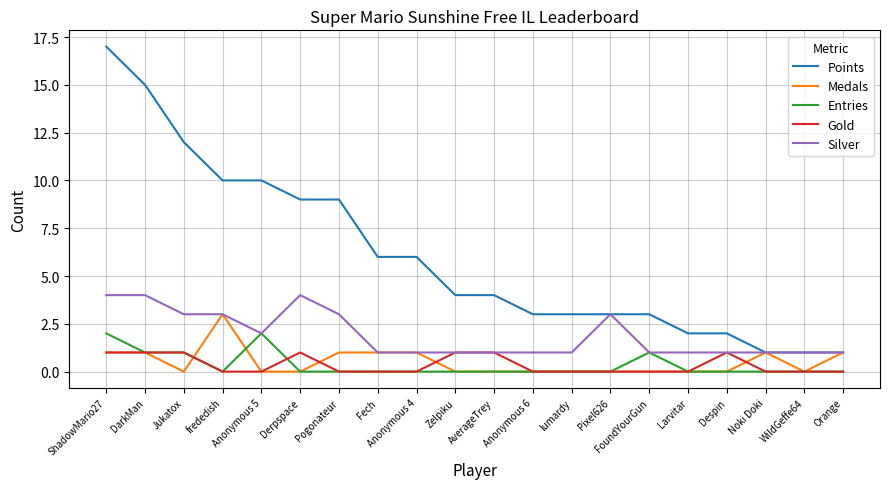

The value of Points at Larvitar is 1. True or false?

False